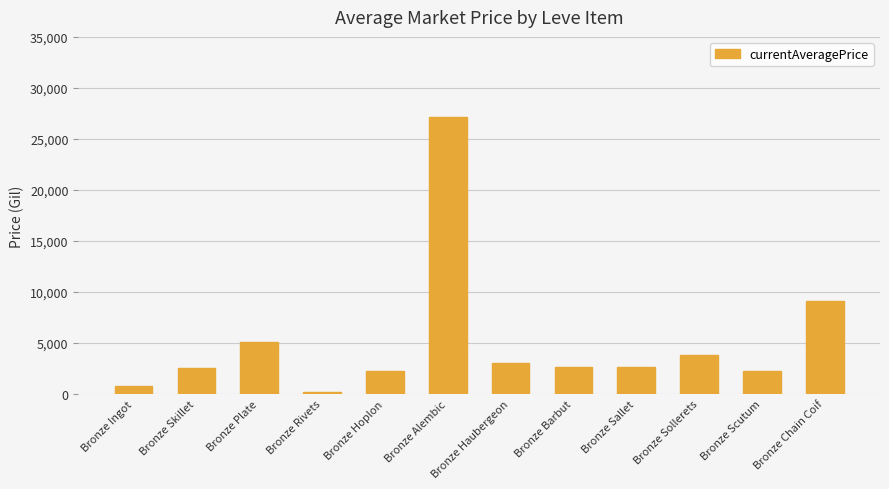

What is the ratio of the value at Bronze Hoplon to the value at Bronze Ingot?

2.9